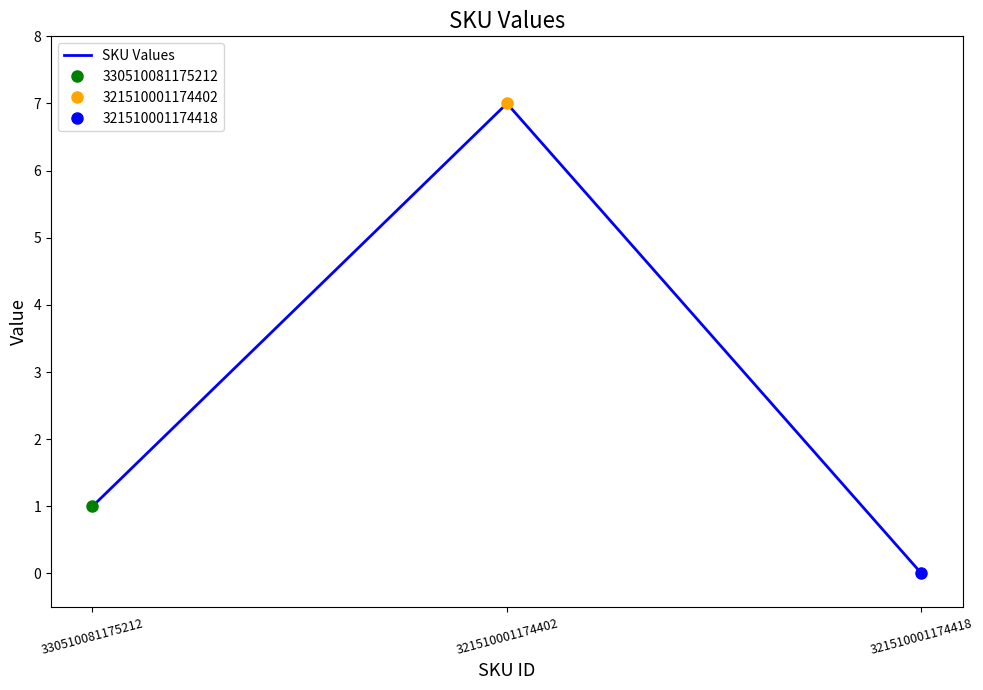

Count the number of data series in this chart.

1